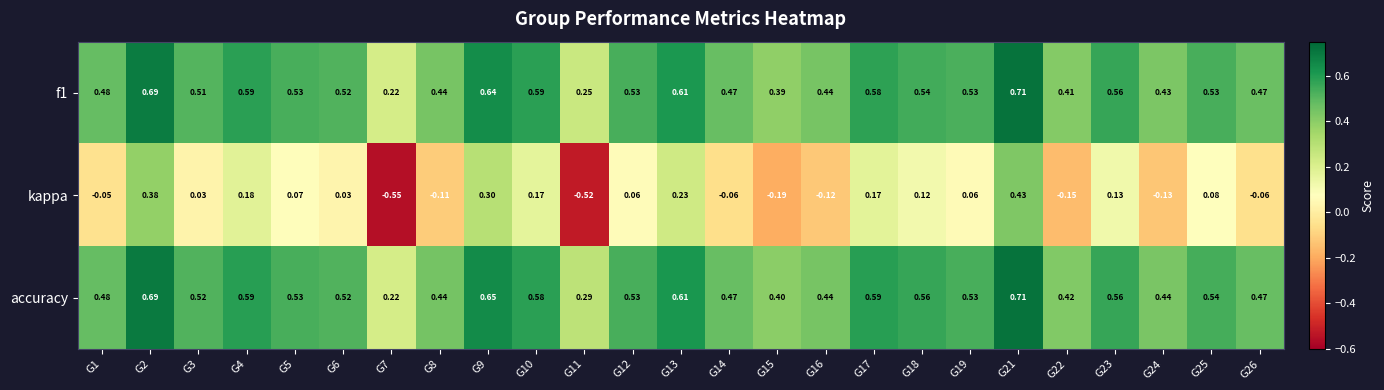

Count the number of categories in the chart.

25